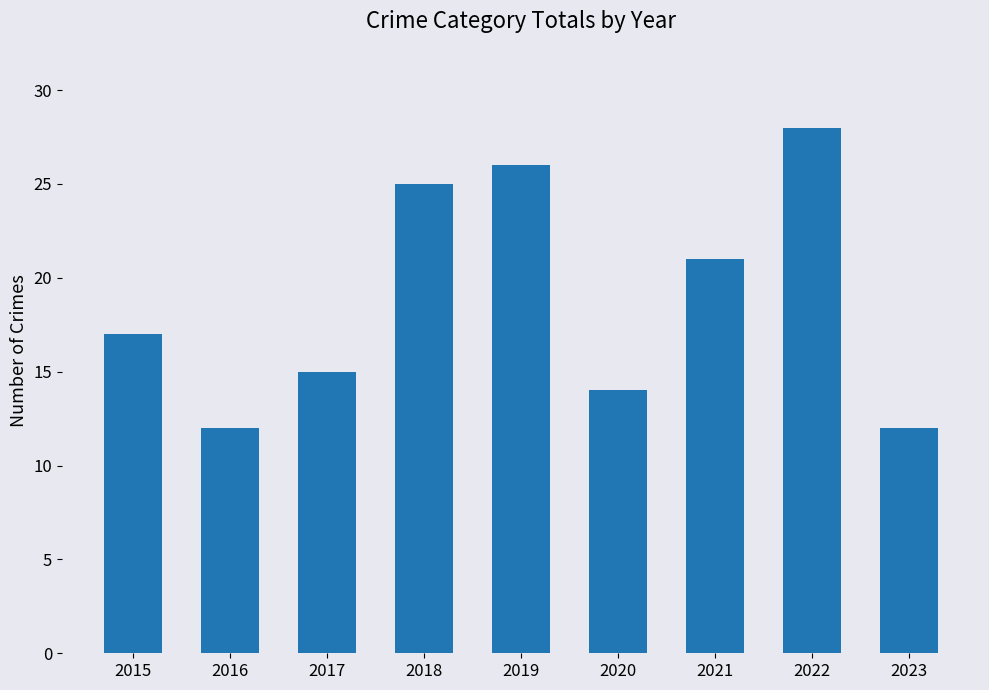

What is the value of the 4th bar from the left?

25